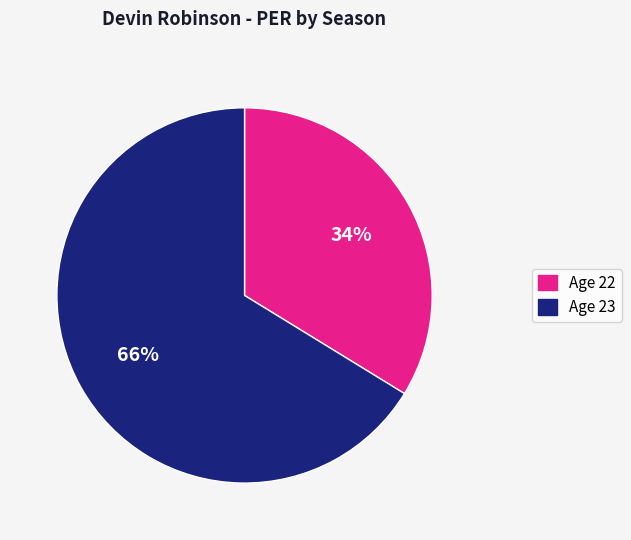

What is the smallest slice in the pie chart?

Age 22